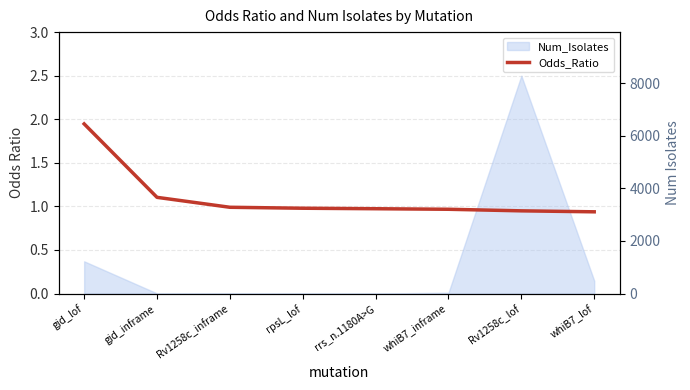

True or false: the data has more than 1 interior local peaks.

False